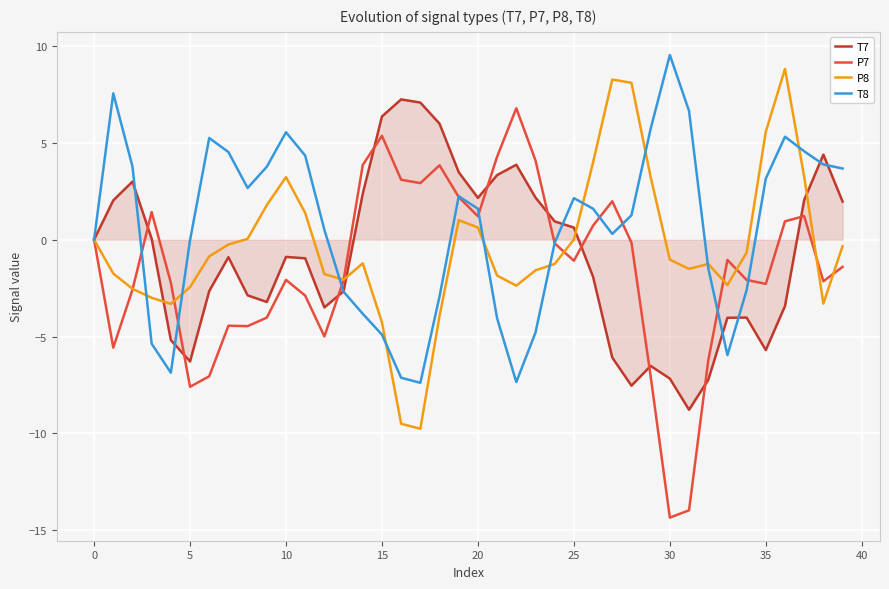

What is the minimum value shown in the chart?

-14.3